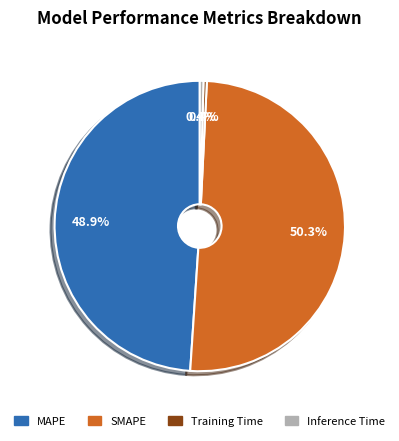

Do SMAPE and Training Time together represent more than half of the pie?

Yes